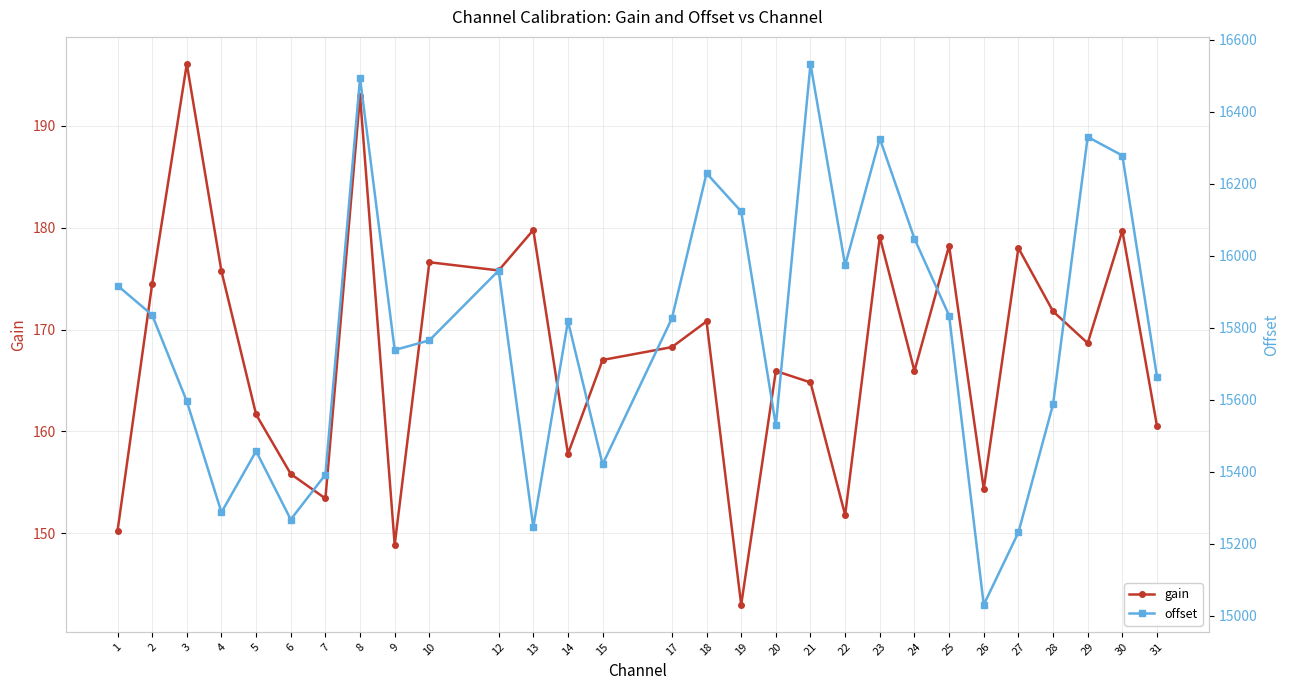

Is it true that gain equals 175.7 at 4?

True